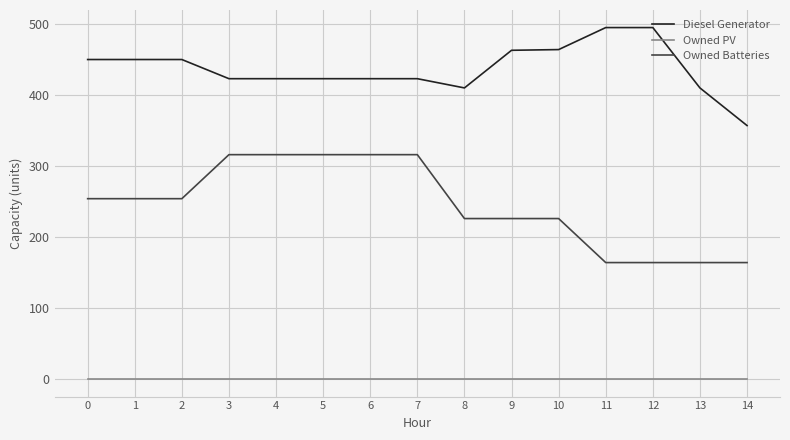

True or false: Owned PV and Diesel Generator cross at least once.

False